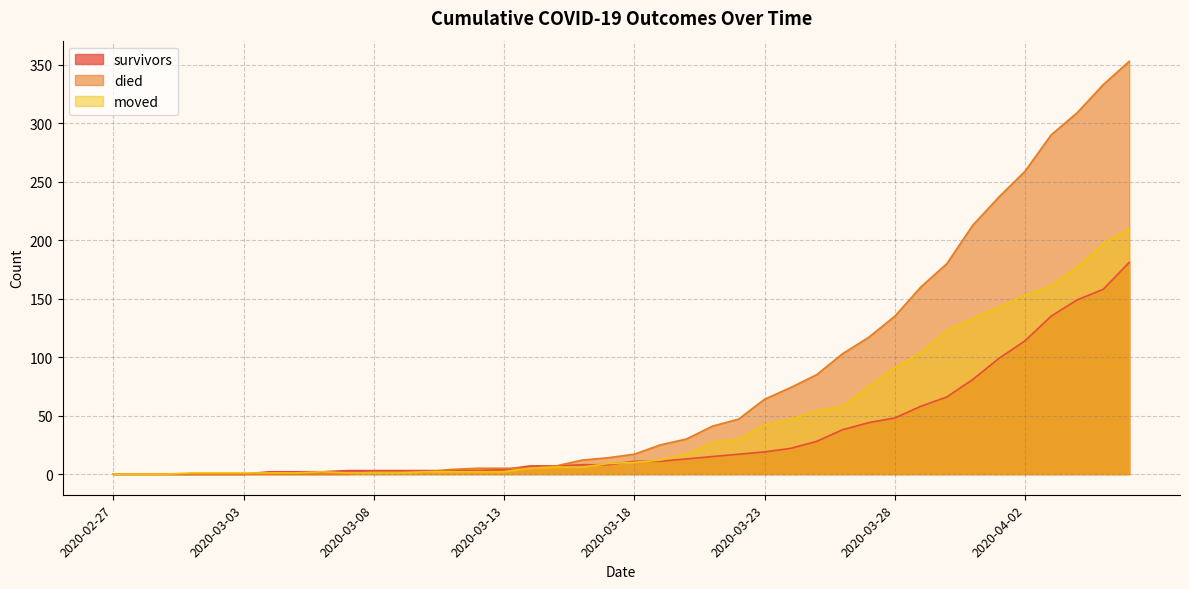

Count the number of categories in the chart.

40